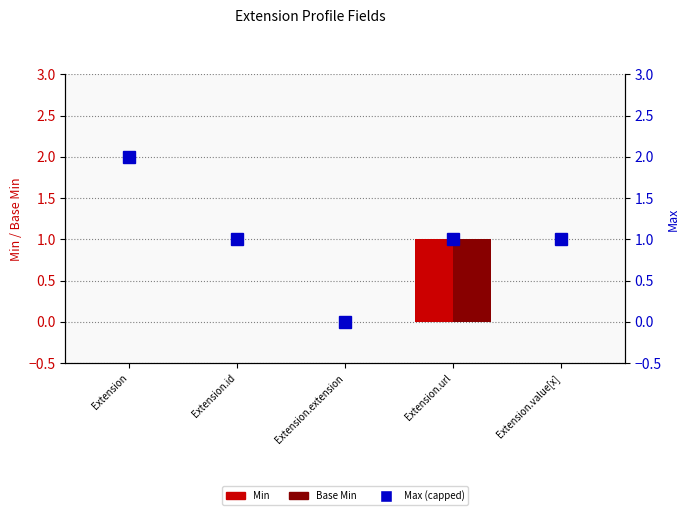

Between Extension.value[x] and Extension, which is larger?

Extension.value[x]